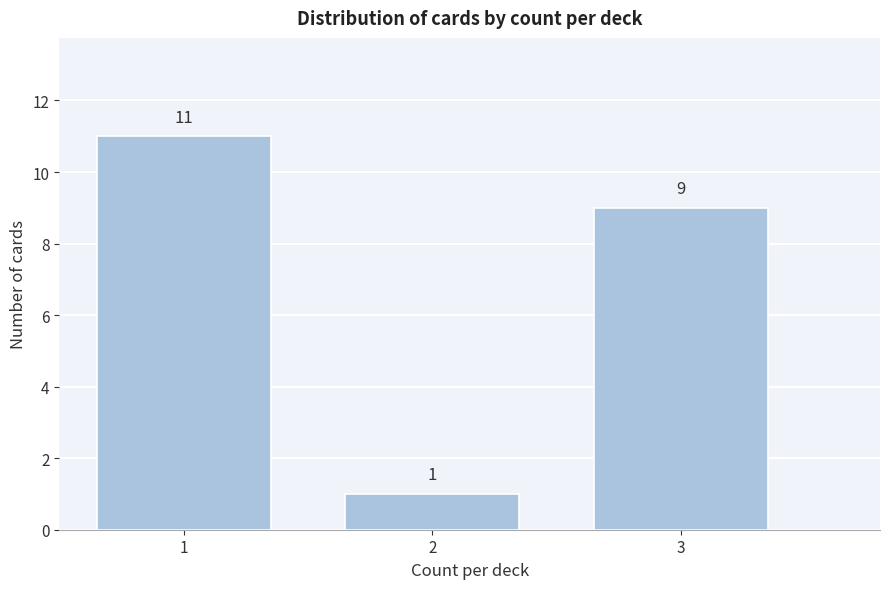

Over which range of the x-axis is the bar tallest?

0.5 to 1.5